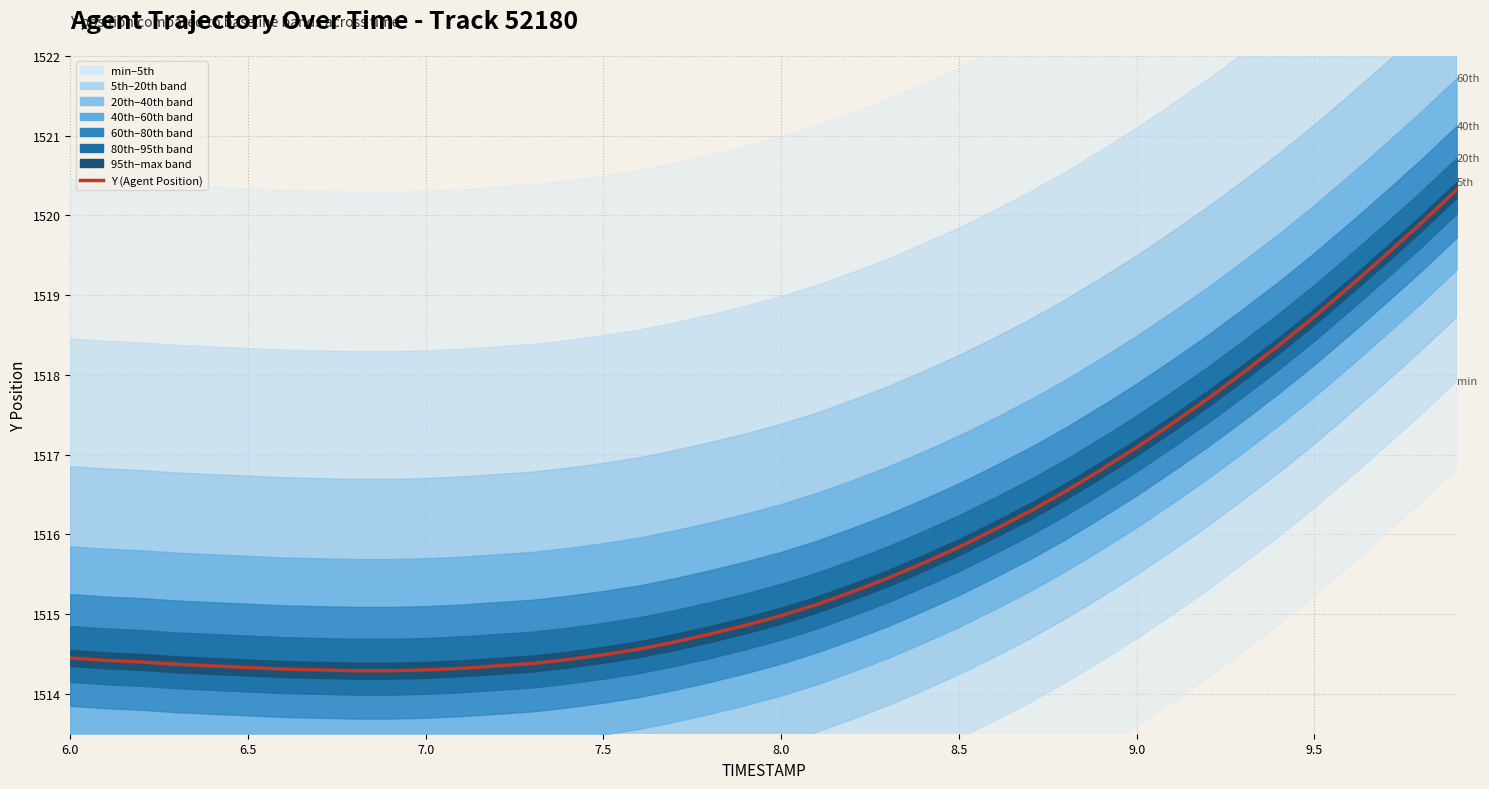

What is the greatest value displayed?

1520.3